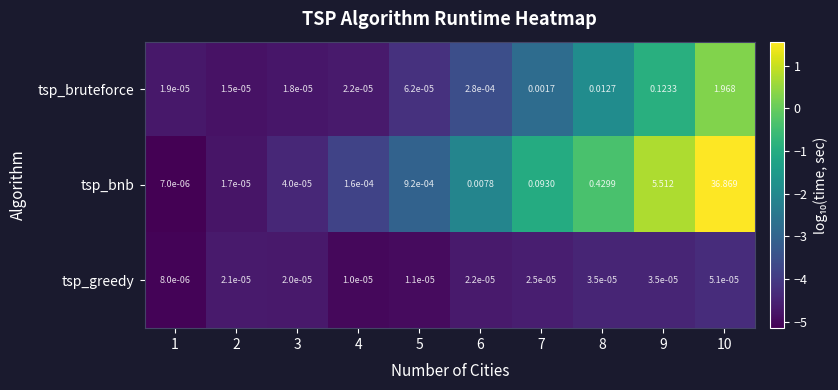

Rank the series by their maximum value, from highest to lowest.

tsp_bnb, tsp_bruteforce, tsp_greedy